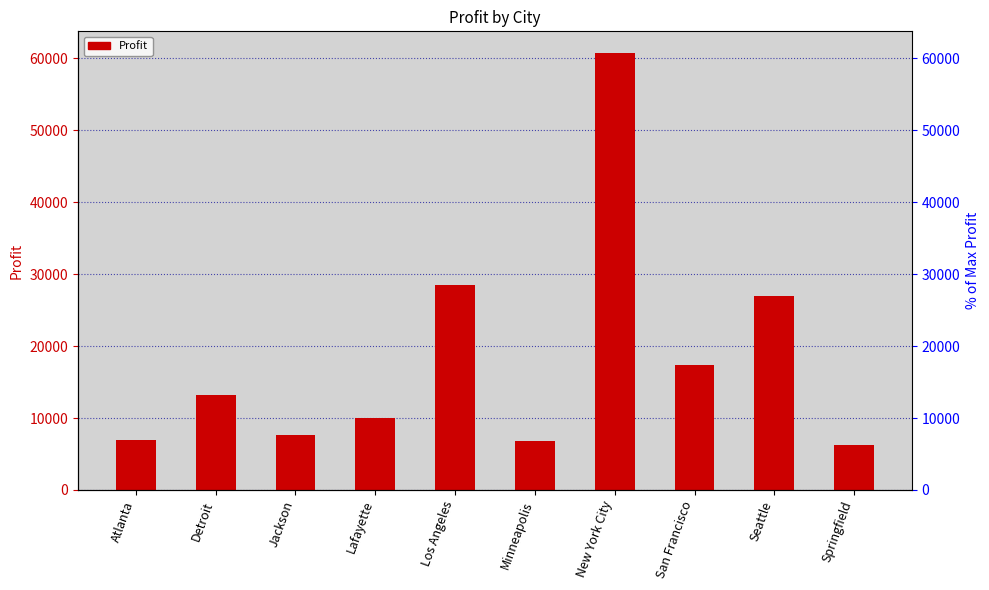

What is the average value?

18442.3